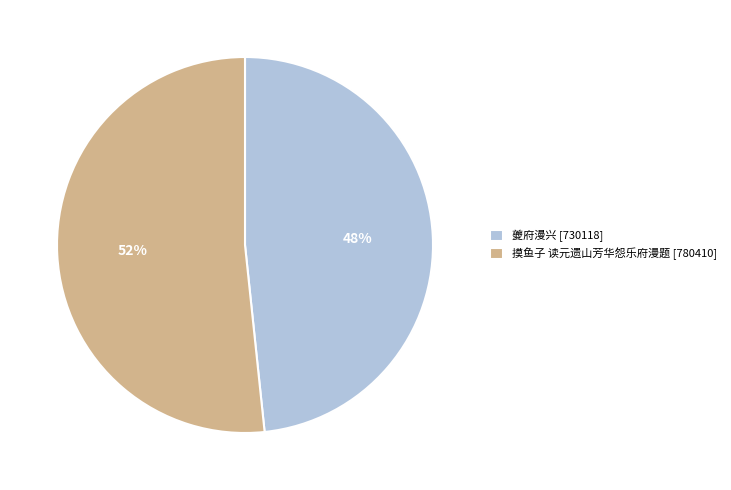

Which slice represents more than half of the pie?

摸鱼子 读元遗山芳华怨乐府漫题